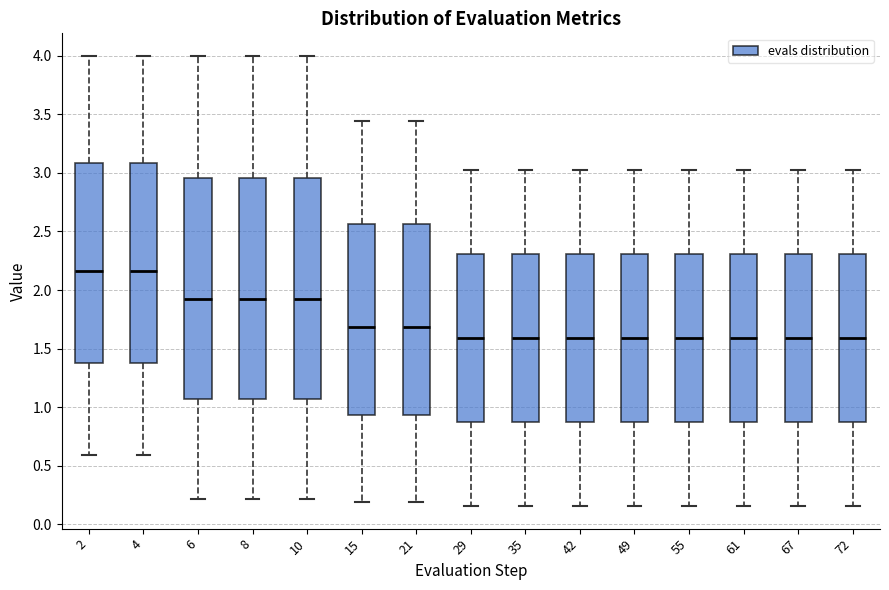

Reading left to right, read every box against the y-axis: the position of its median line, the range the box covers, and the ends of its whiskers. The values are not printed on the chart, so give them approximately, as read against the axis.

2: median 2.15, box 1.40 to 3.10, whiskers 0.60 to 4.00
4: median 2.15, box 1.40 to 3.10, whiskers 0.60 to 4.00
6: median 1.90, box 1.05 to 2.95, whiskers 0.20 to 4.00
8: median 1.90, box 1.05 to 2.95, whiskers 0.20 to 4.00
10: median 1.90, box 1.05 to 2.95, whiskers 0.20 to 4.00
15: median 1.70, box 0.95 to 2.55, whiskers 0.20 to 3.45
21: median 1.70, box 0.95 to 2.55, whiskers 0.20 to 3.45
29: median 1.60, box 0.85 to 2.30, whiskers 0.15 to 3.00
35: median 1.60, box 0.85 to 2.30, whiskers 0.15 to 3.00
42: median 1.60, box 0.85 to 2.30, whiskers 0.15 to 3.00
49: median 1.60, box 0.85 to 2.30, whiskers 0.15 to 3.00
55: median 1.60, box 0.85 to 2.30, whiskers 0.15 to 3.00
61: median 1.60, box 0.85 to 2.30, whiskers 0.15 to 3.00
67: median 1.60, box 0.85 to 2.30, whiskers 0.15 to 3.00
72: median 1.60, box 0.85 to 2.30, whiskers 0.15 to 3.00